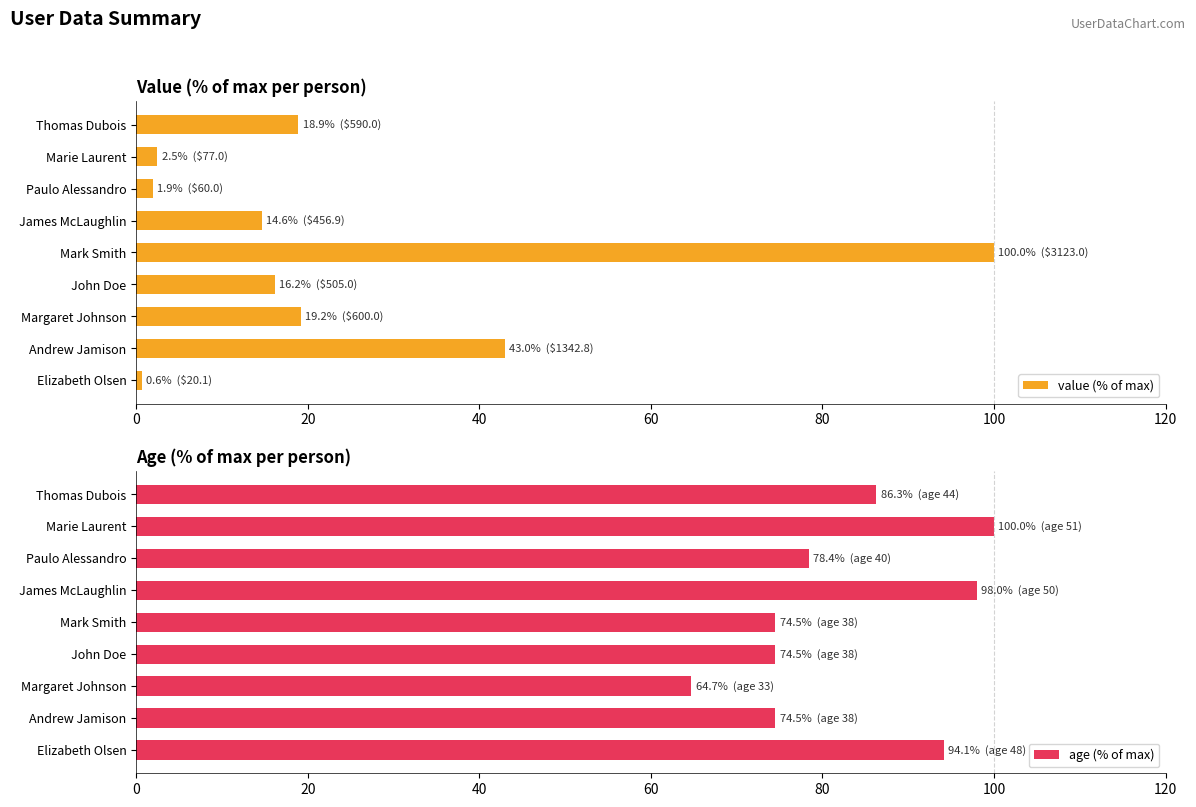

True or false: value (% of max) has a value of 43.0 at Andrew Jamison.

True